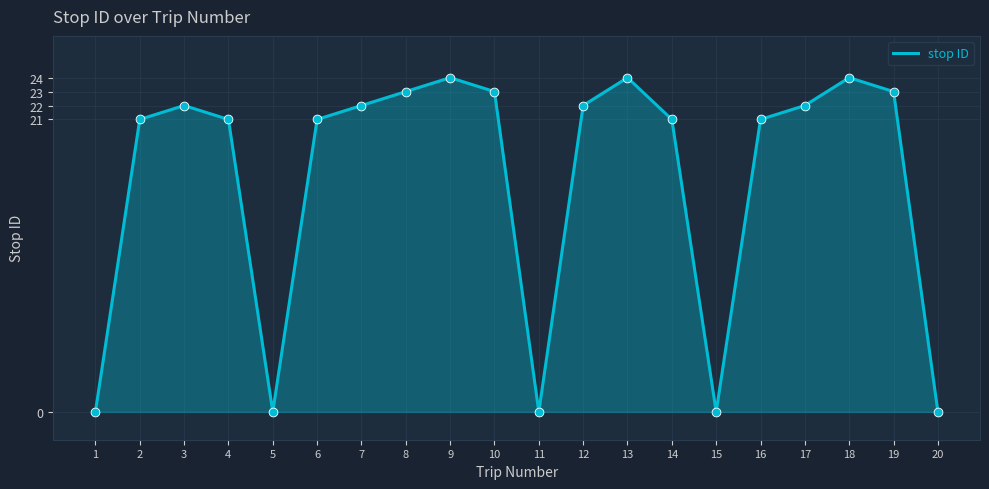

Between 1 and 2, which is larger?

2